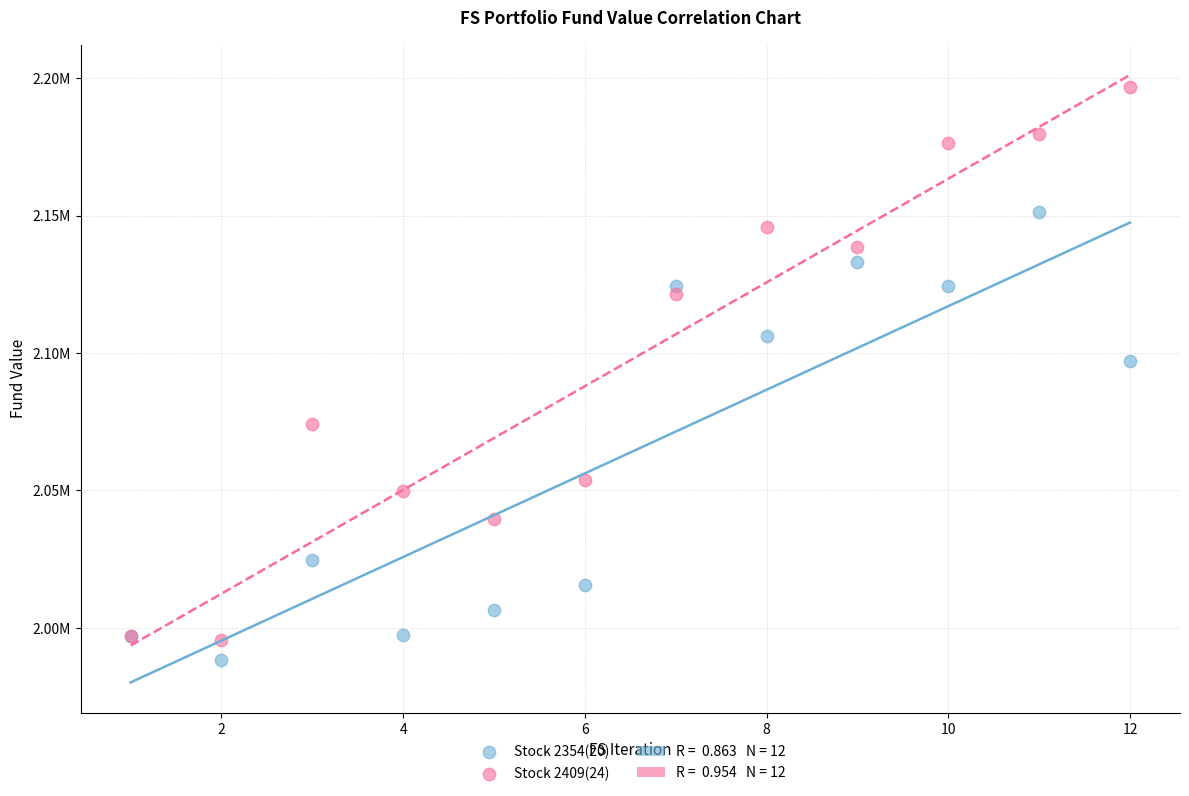

Which series contains the highest Y value?

Stock 2409(24)